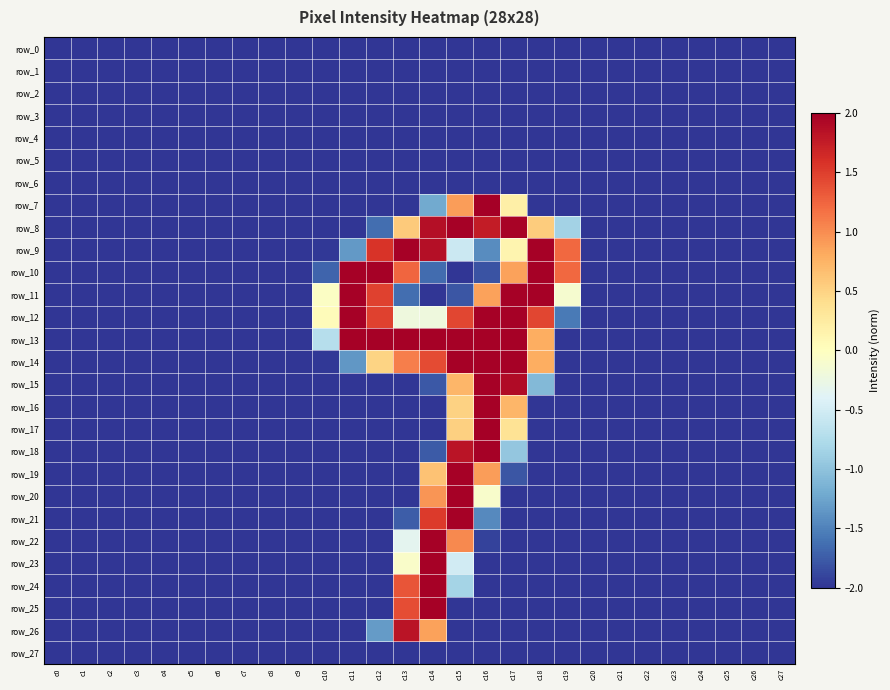

What is the sum of the row_11 values at c9 and c3?

-4.0